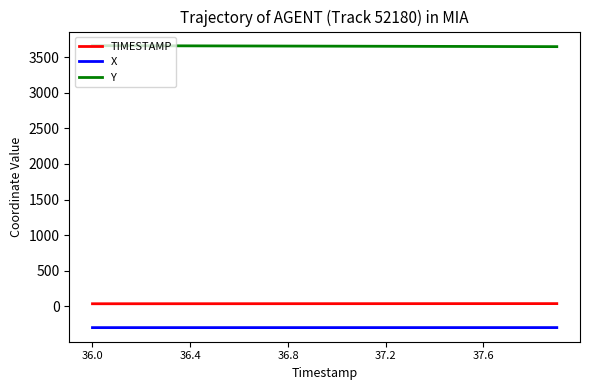

What is the average value of the Y series?

3653.9